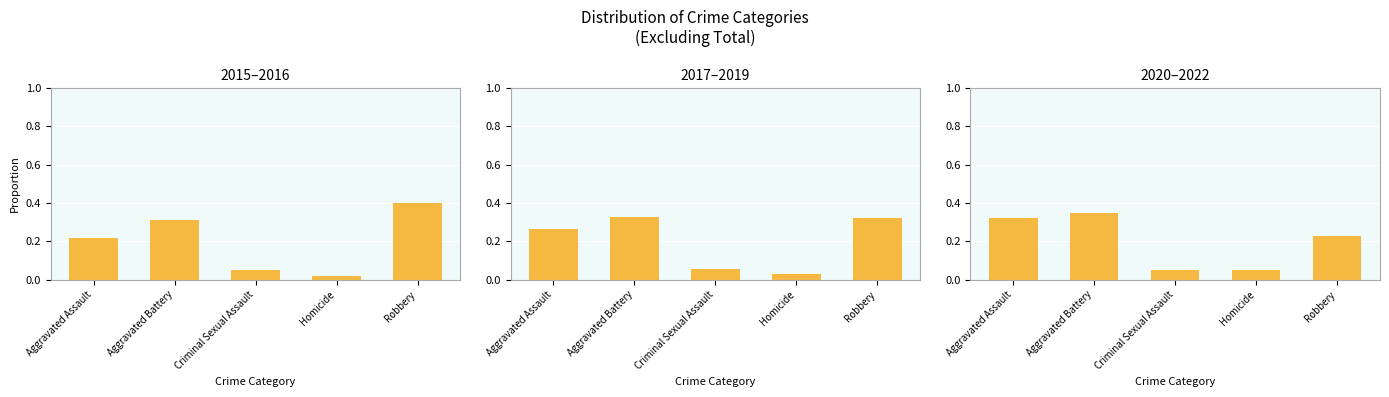

Rank the categories by value from lowest to highest.

Homicide, Criminal Sexual Assault, Robbery, Aggravated Assault, Aggravated Battery